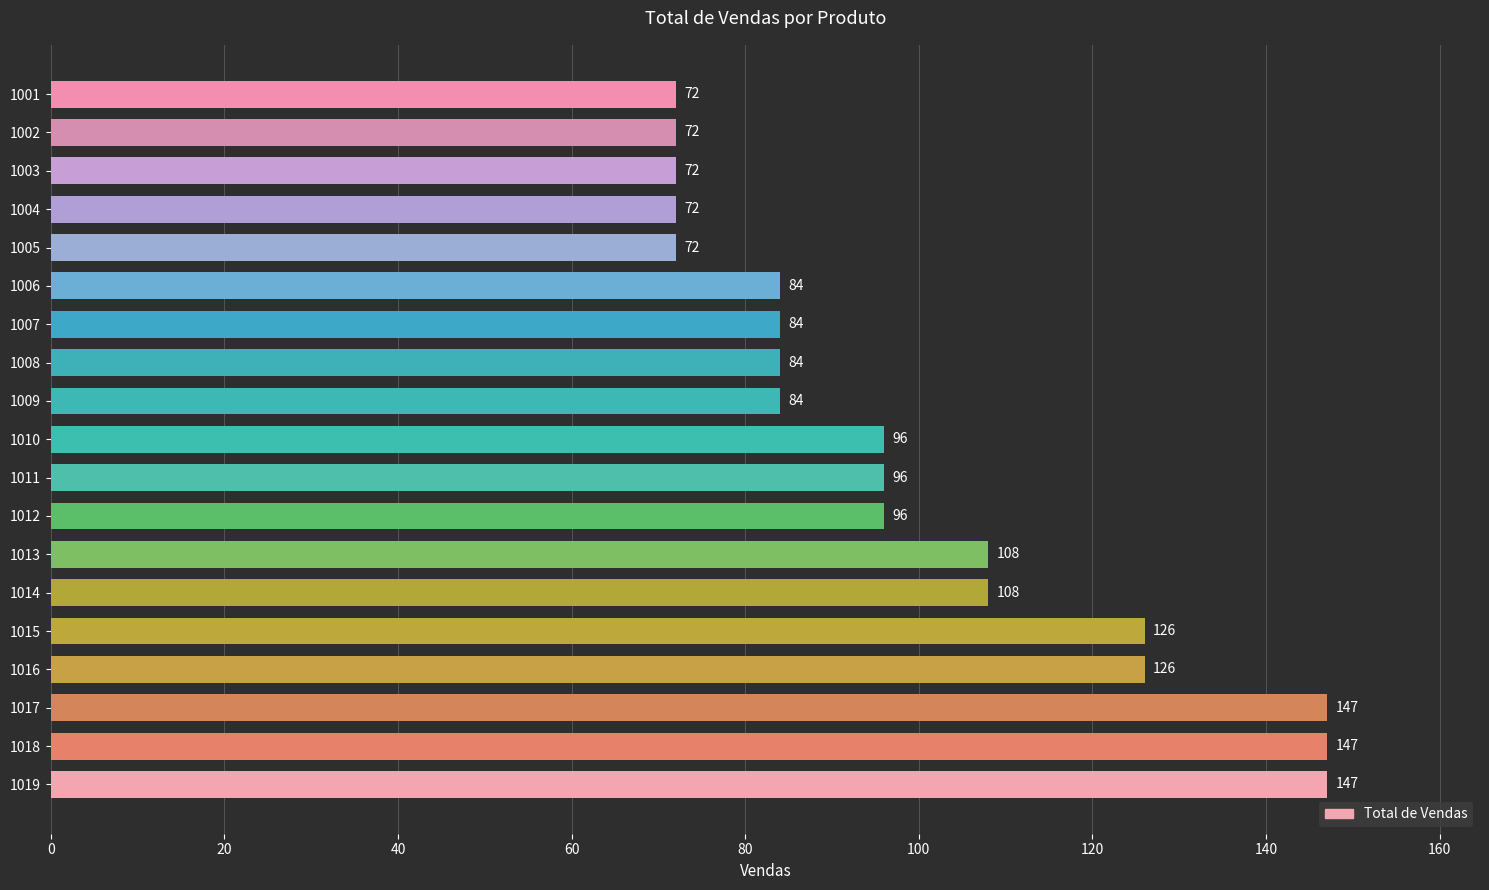

How many values are between 72 and 126?

16